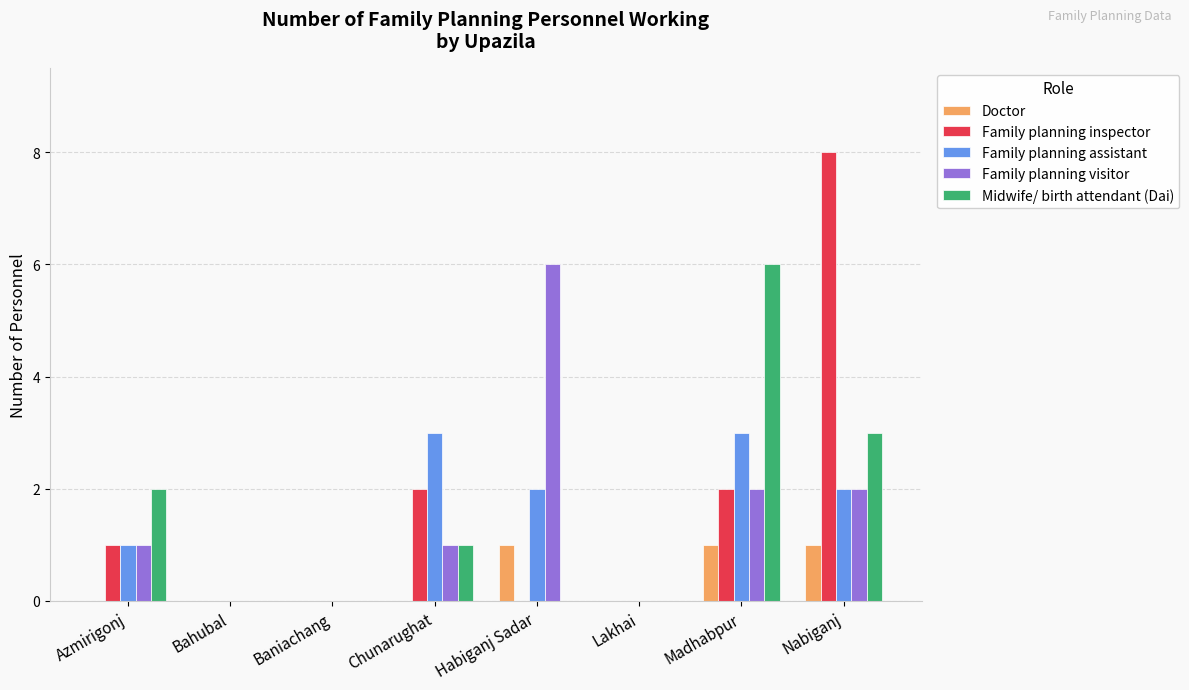

The value of Family planning assistant at Bahubal is -2. True or false?

False